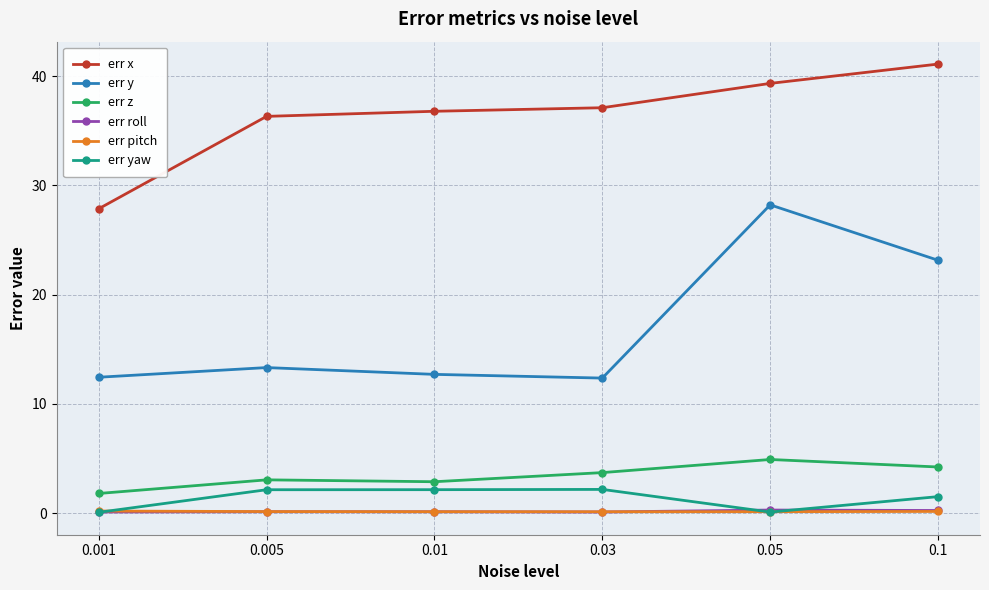

The value of err x at 0.005 is 36.3. True or false?

True